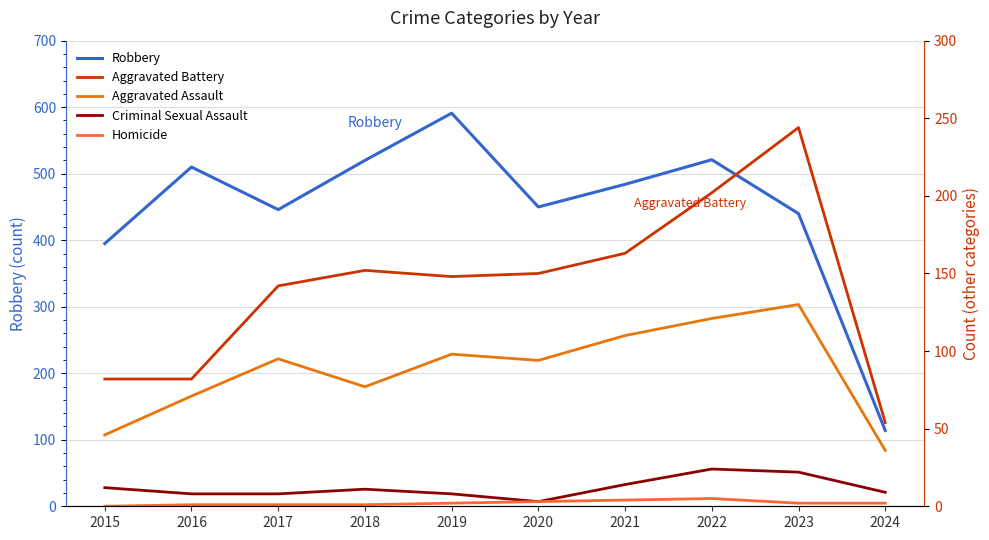

True or false: Robbery and Homicide cross at least once.

False